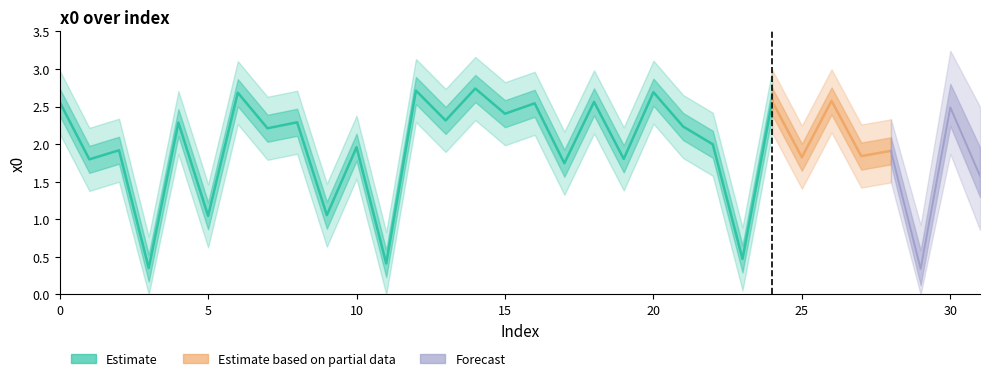

What is the difference between the second highest and second lowest values?

2.4